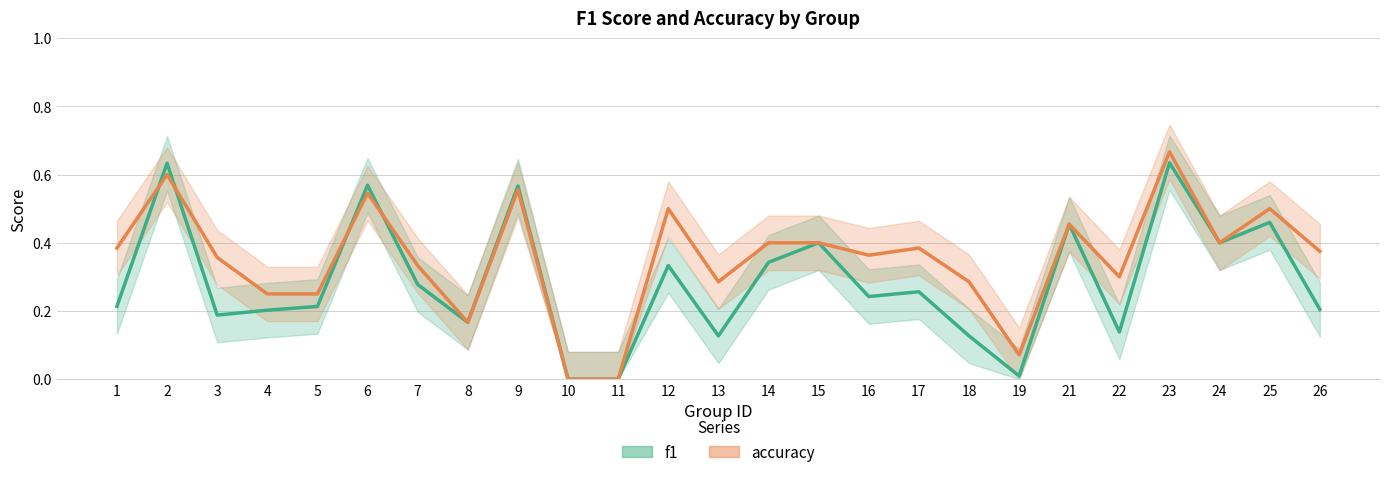

What are all the series names shown in the legend?

f1, accuracy